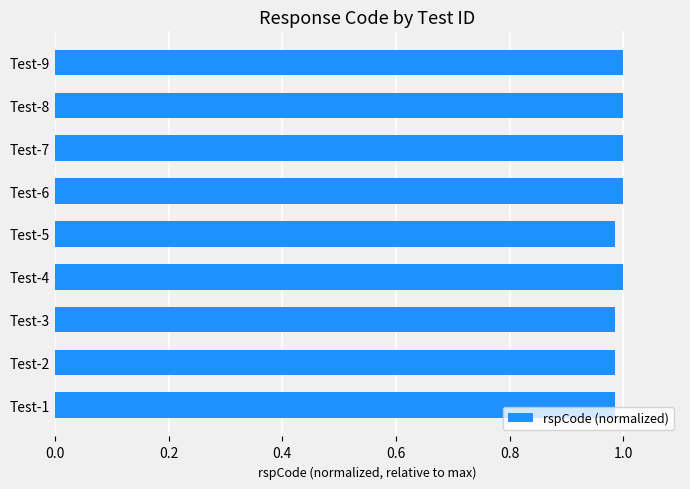

What is the sum of the values at Test-2 and Test-7?

2.0